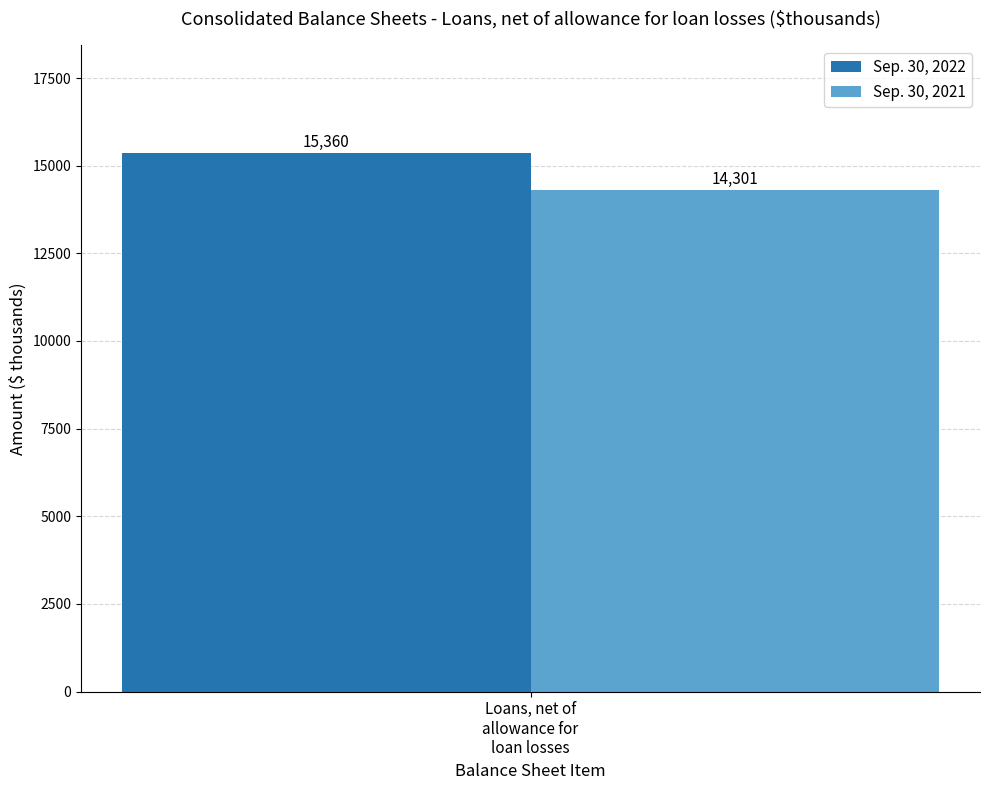

Which series has the widest spread of values?

Sep. 30, 2022